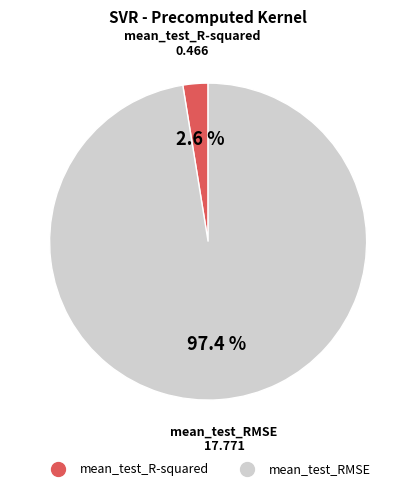

To the nearest percent, what percentage of the pie is mean_test_RMSE?

97%